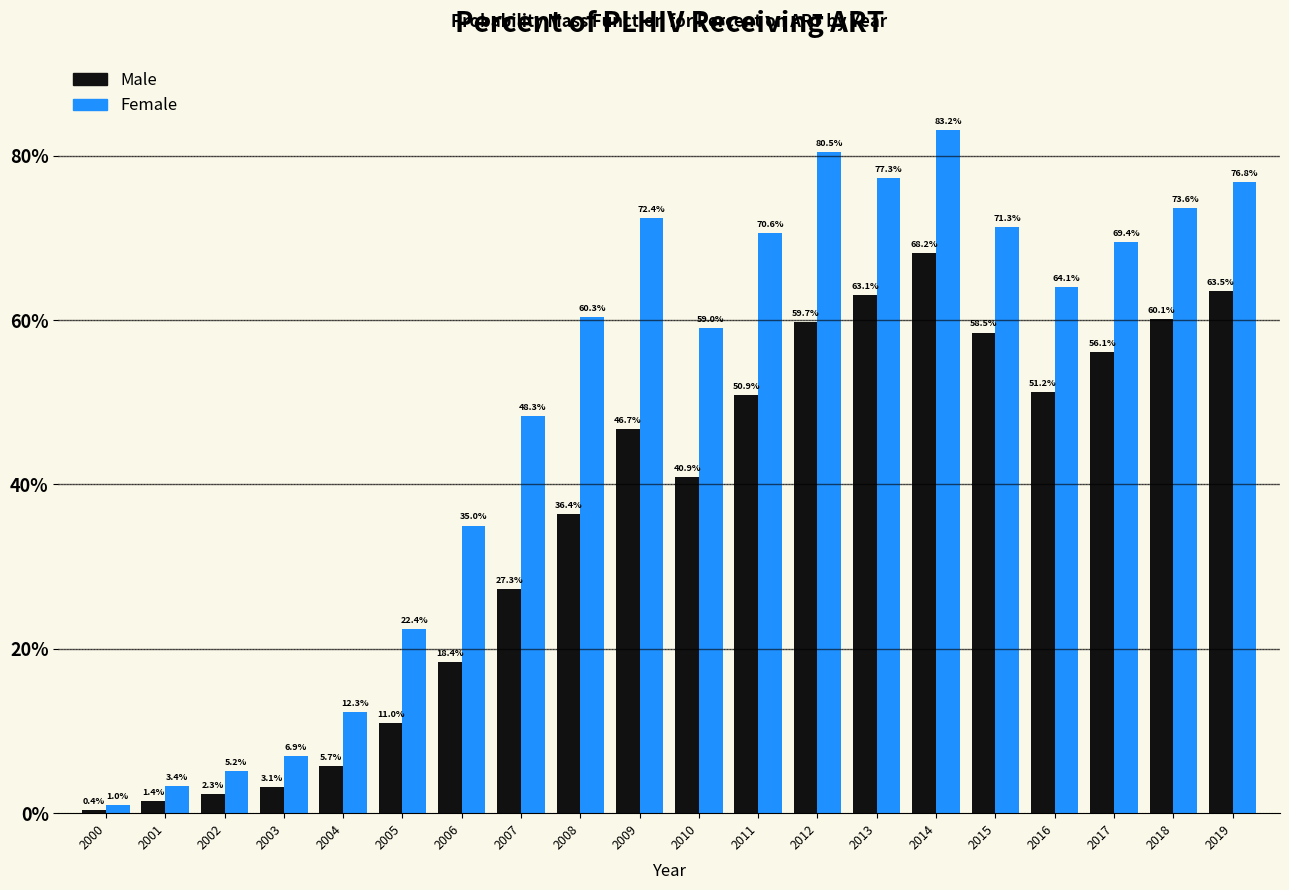

Reading left to right, list all the values displayed in this chart.

Male: 2000=0.4	2001=1.4	2002=2.3	2003=3.1	2004=5.7	2005=11.0	2006=18.4	2007=27.3	2008=36.4	2009=46.7	2010=40.9	2011=50.9	2012=59.7	2013=63.1	2014=68.2	2015=58.5	2016=51.2	2017=56.1	2018=60.1	2019=63.5
Female: 2000=1.0	2001=3.4	2002=5.2	2003=6.9	2004=12.3	2005=22.4	2006=35.0	2007=48.3	2008=60.3	2009=72.4	2010=59.0	2011=70.6	2012=80.5	2013=77.3	2014=83.2	2015=71.3	2016=64.1	2017=69.4	2018=73.6	2019=76.8